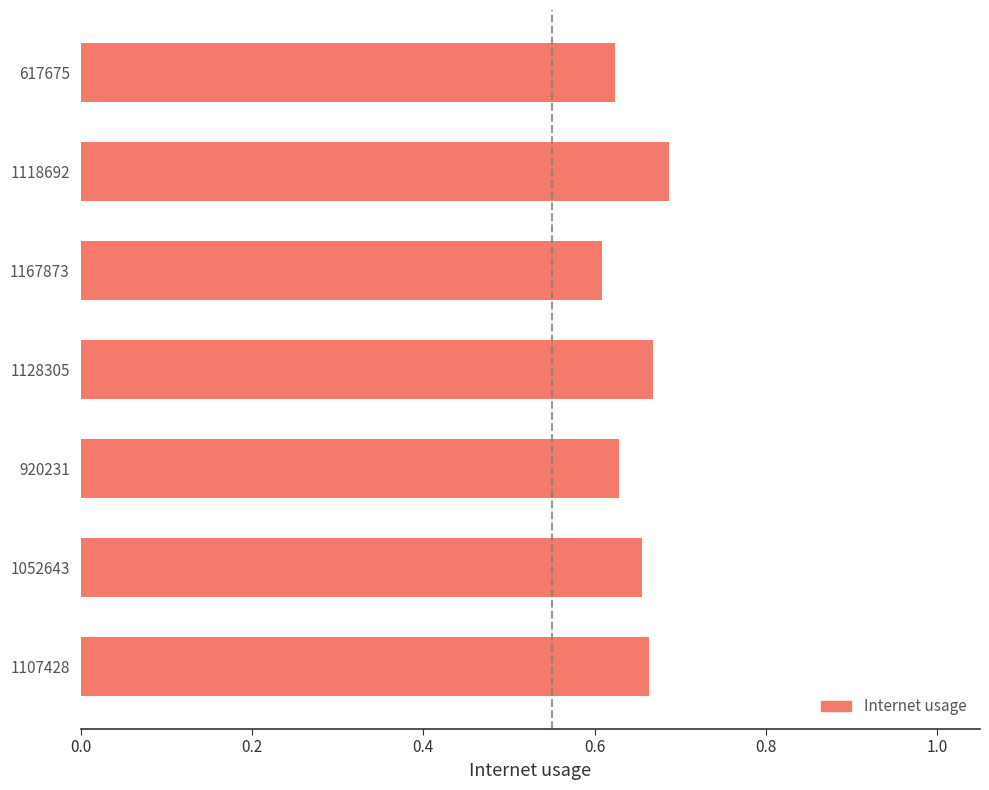

Count the number of data series in this chart.

1